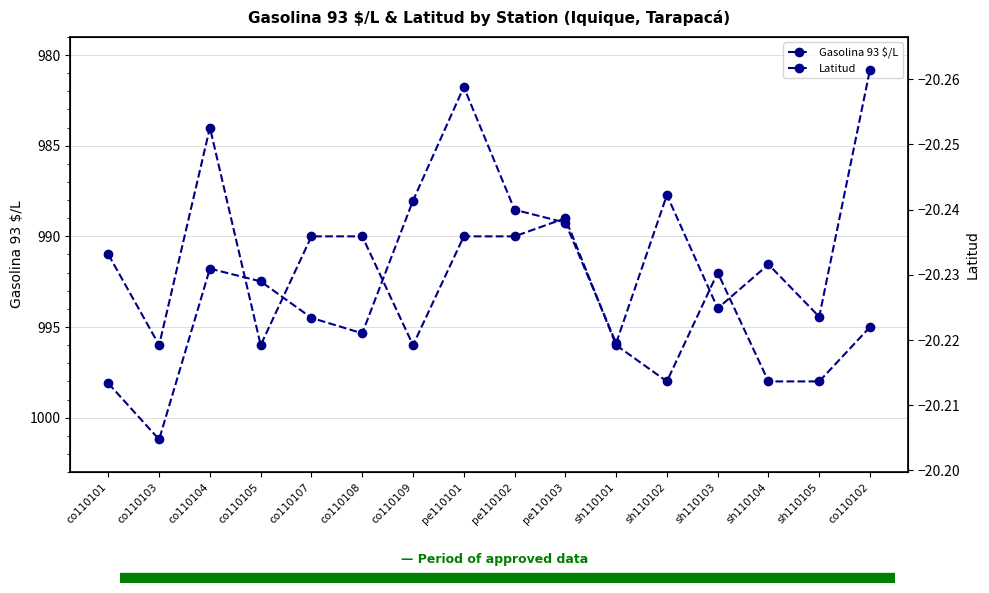

What is the average value of the Latitud series?

-20.2